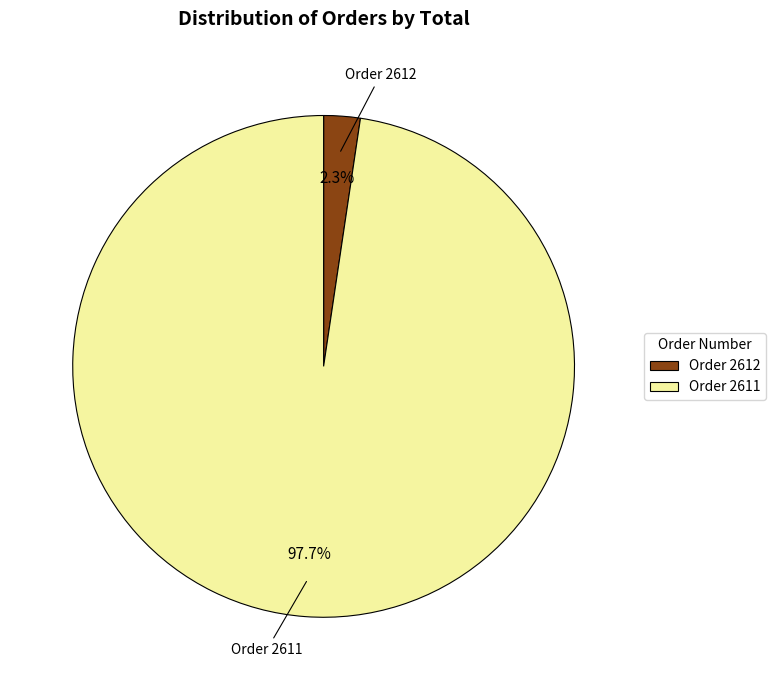

Rank the categories by value from highest to lowest.

Order 2611, Order 2612